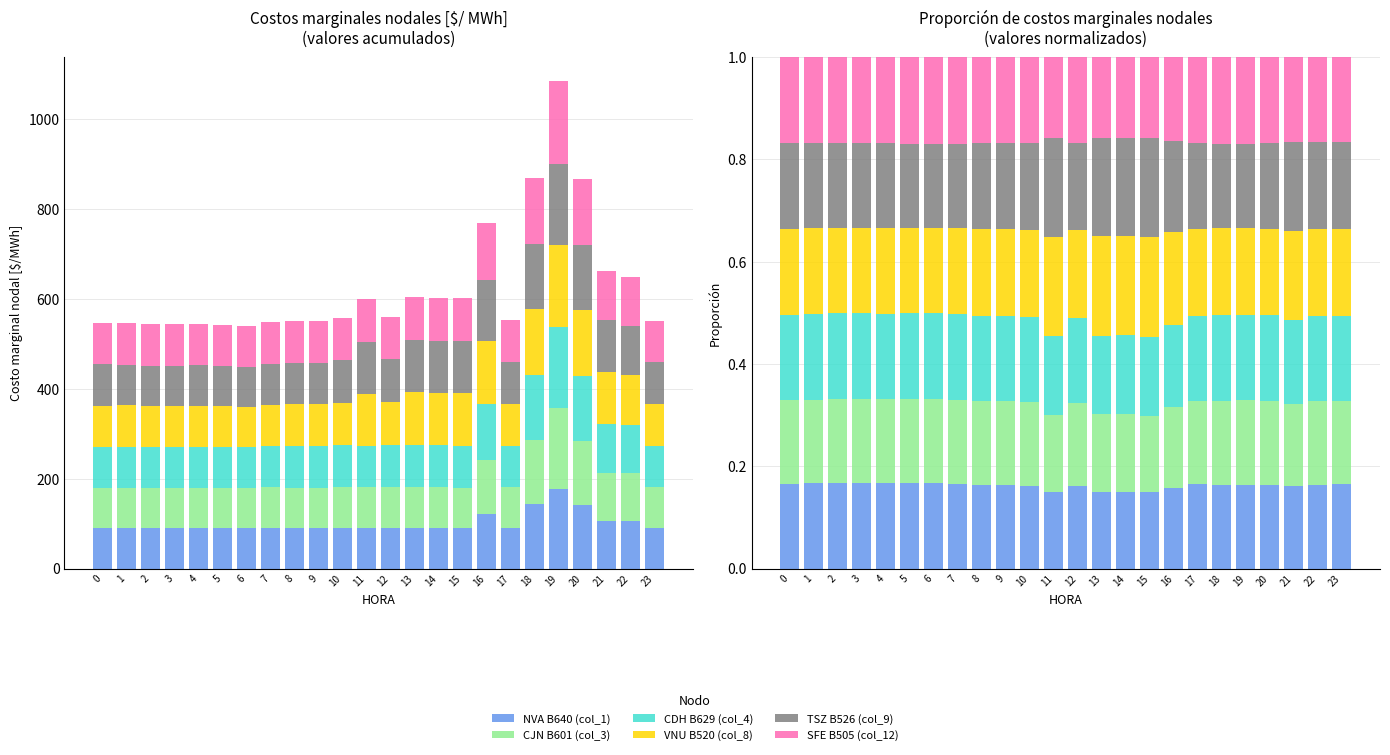

What is the value of the NVA B640 (col_1) bar at the 6th from the left?

0.2